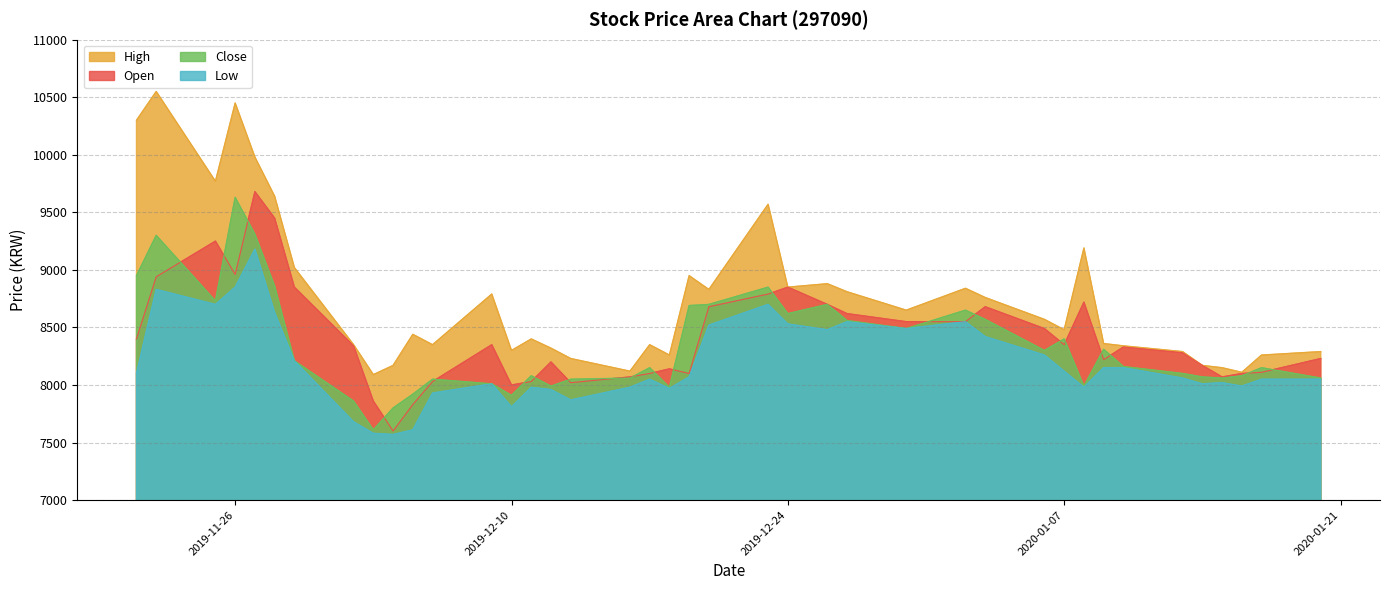

True or false: High has a value of 2554 at 2019-11-28.

False